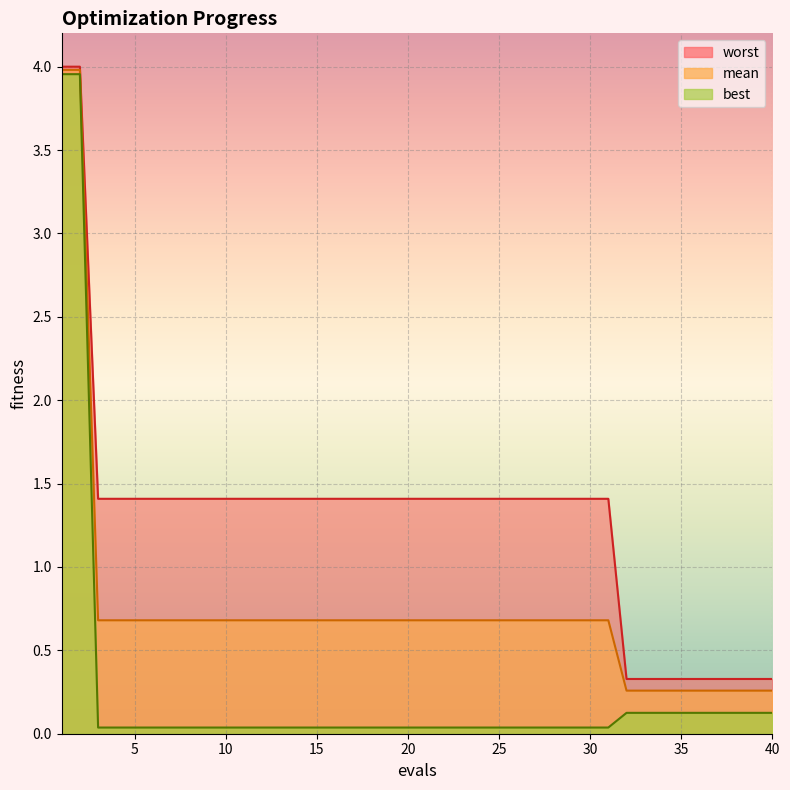

True or false: worst has a value of 1.4 at 19.

True